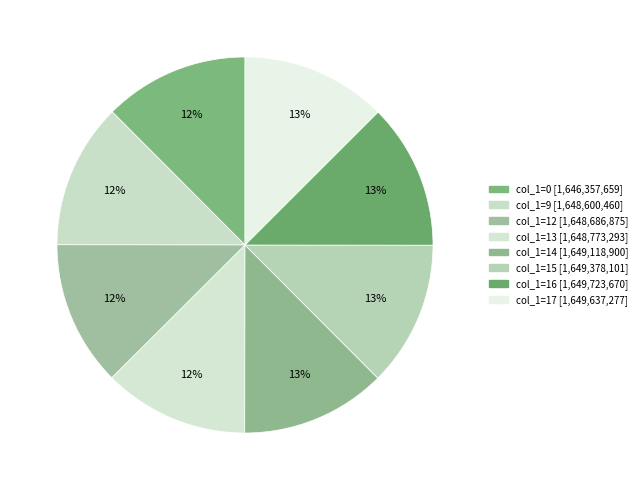

Count the number of slices in the pie.

8